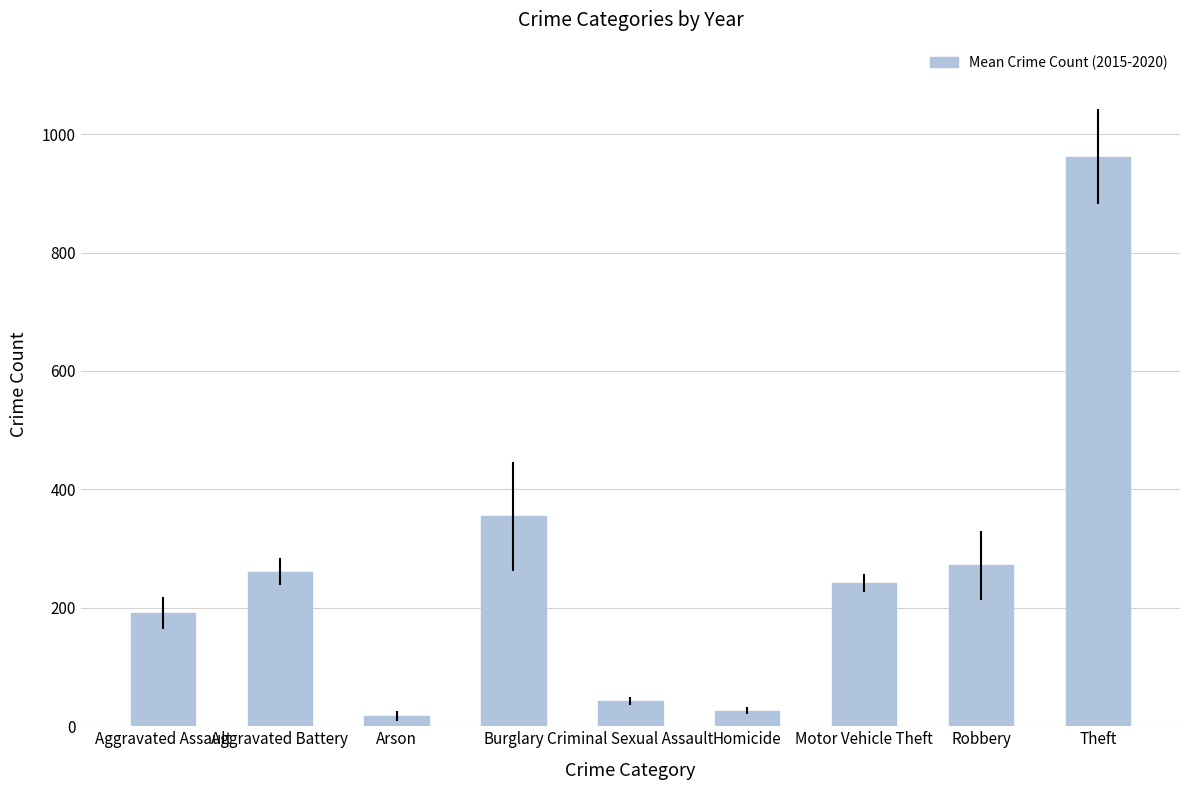

What is the change in value from Motor Vehicle Theft to Robbery?

+29.2